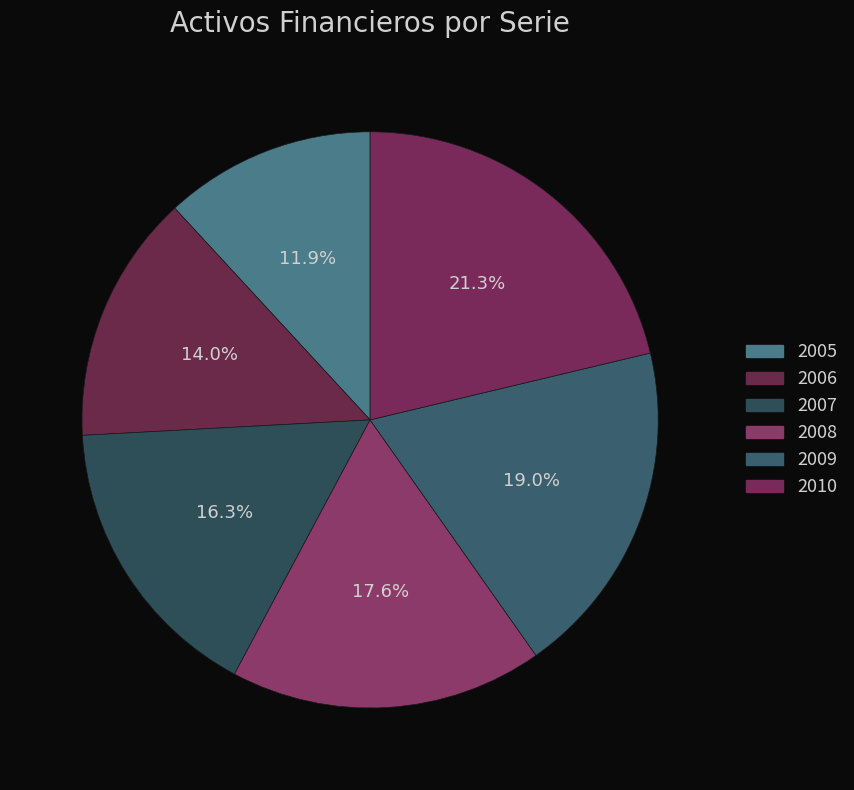

Is 2010 the majority of the pie?

No